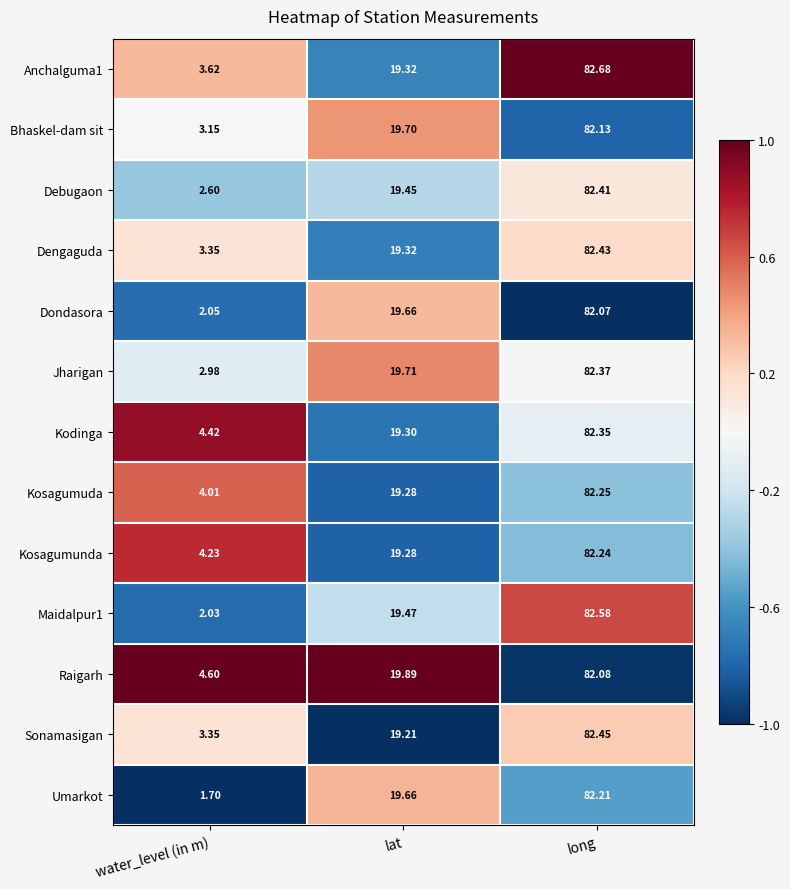

At which category is the sum across all series the highest?

long